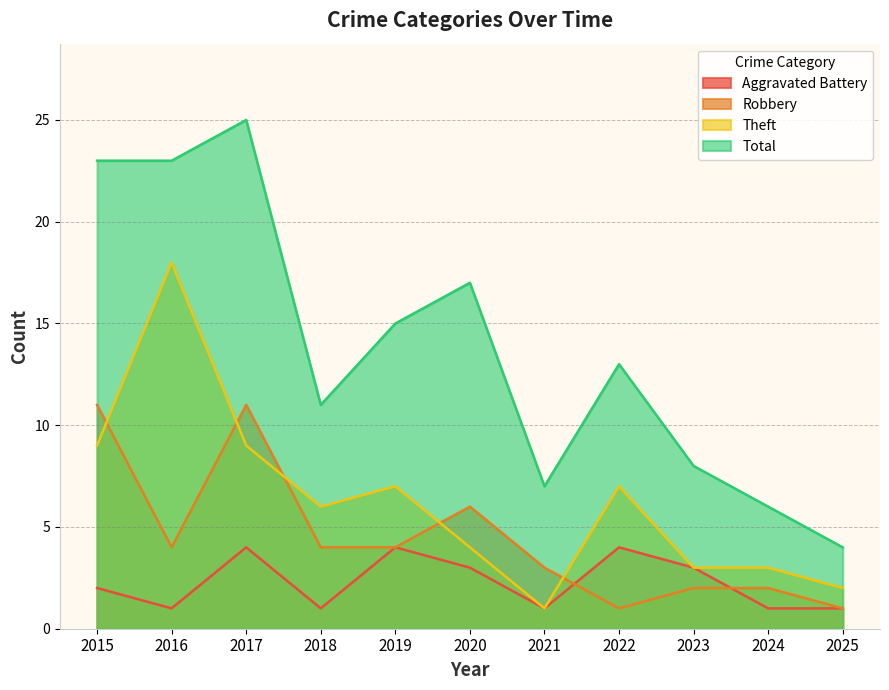

What are all the series names shown in the legend?

Aggravated Battery, Robbery, Theft, Total